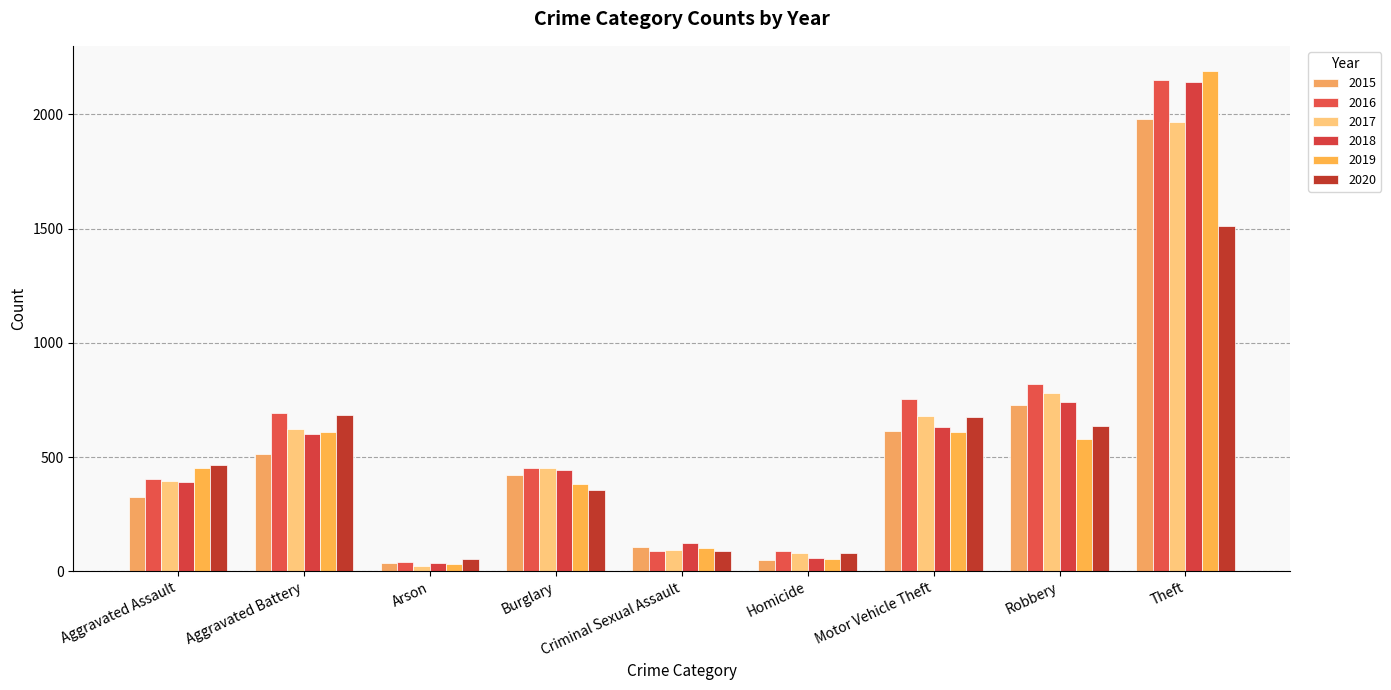

What is the difference between the second highest and second lowest values in the 2019 series?

558